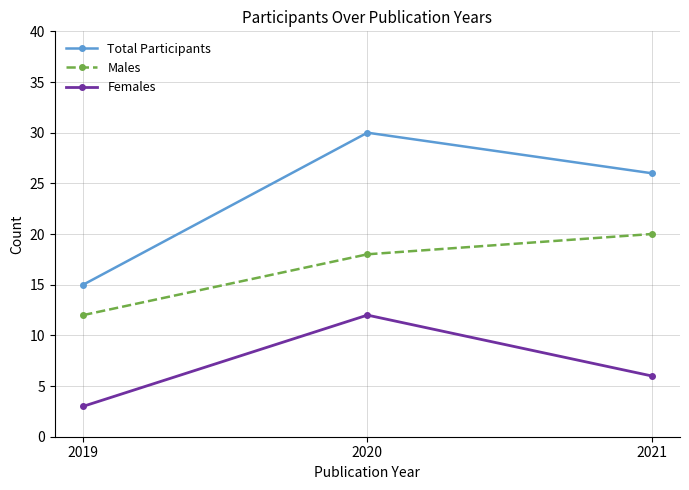

Which series has the widest spread of values?

Total Participants